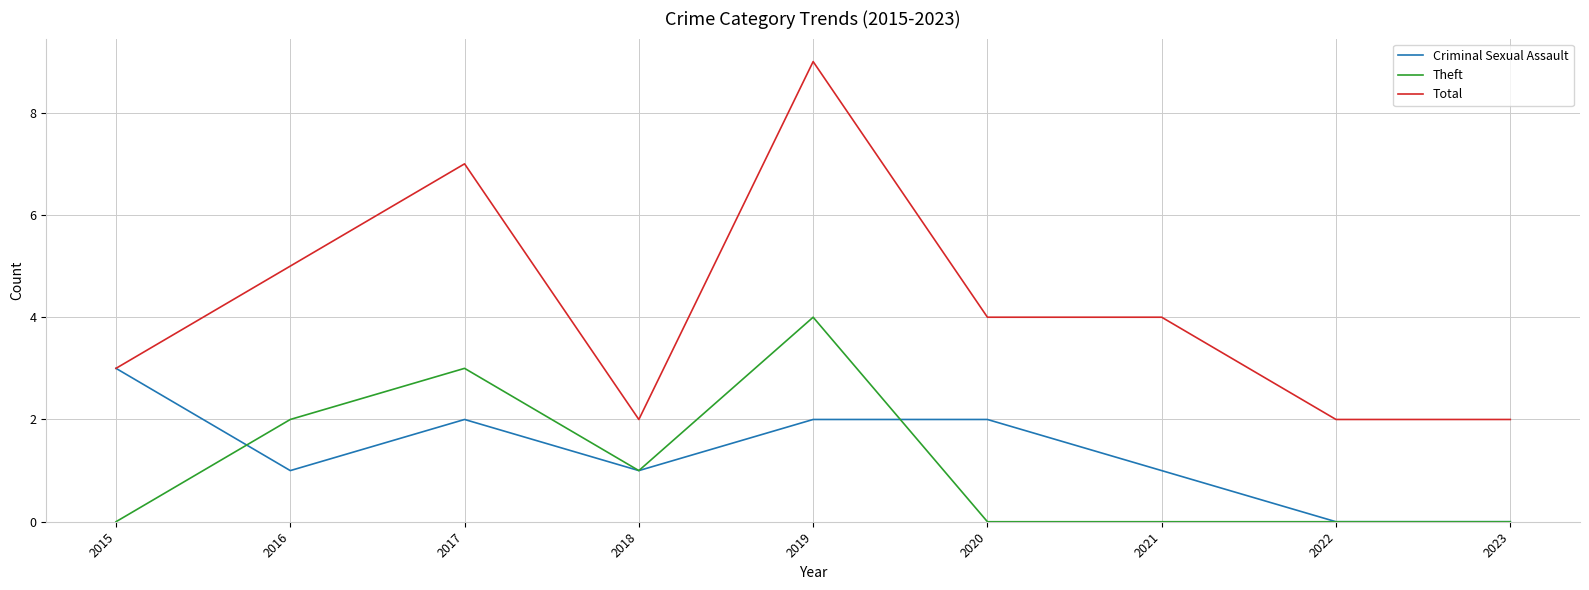

Which series has the widest spread of values?

Total